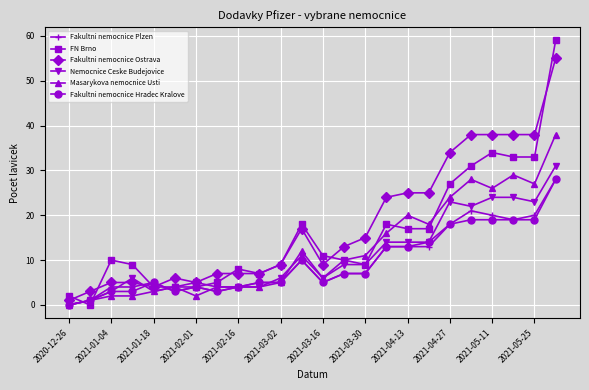

True or false: Masarykova nemocnice Usti has more than 2 points higher than both neighbors.

True